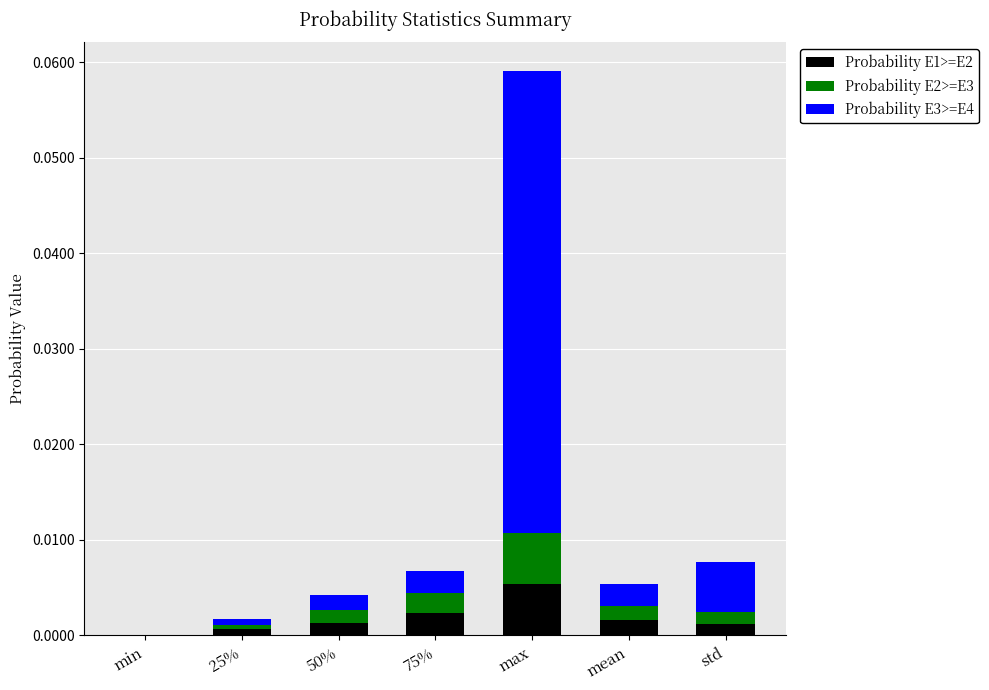

At which category is the sum across all series the highest?

max